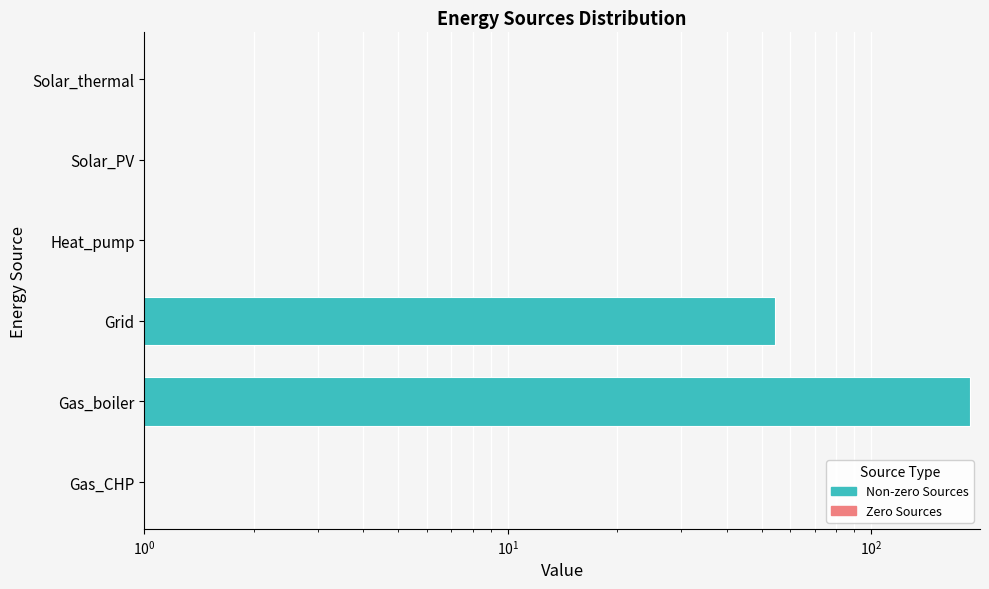

True or false: the data shows 33.3 at Grid.

False